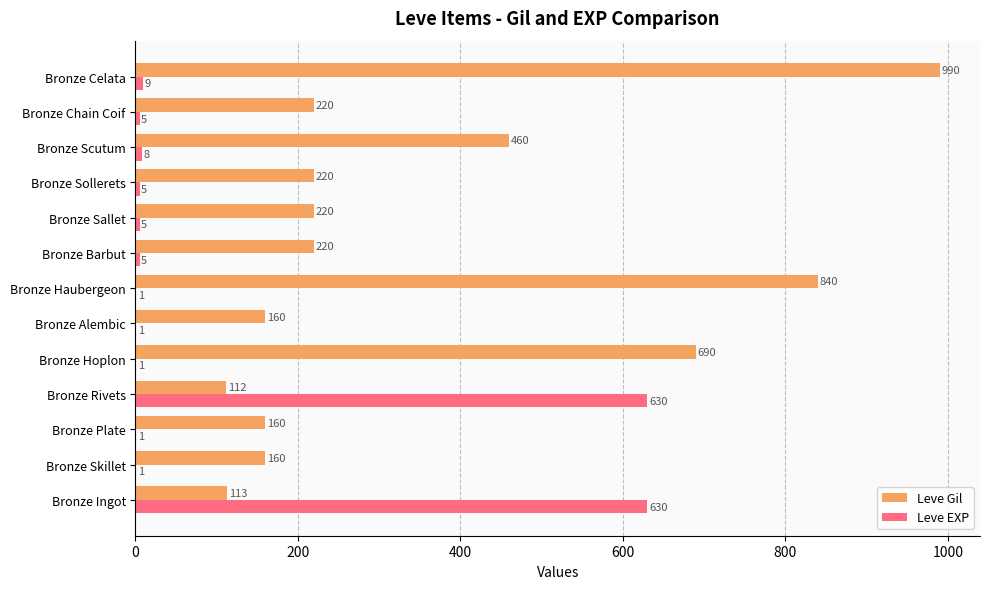

What is the maximum value for Leve Gil?

990